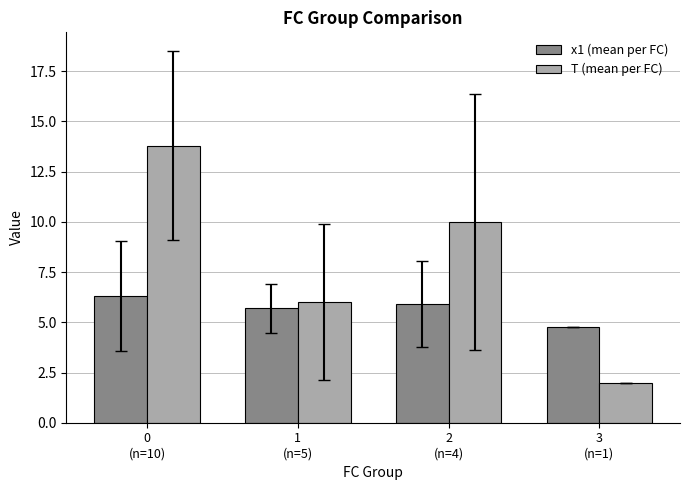

What is the label of the 2nd bar from the right?

2
(n=4)